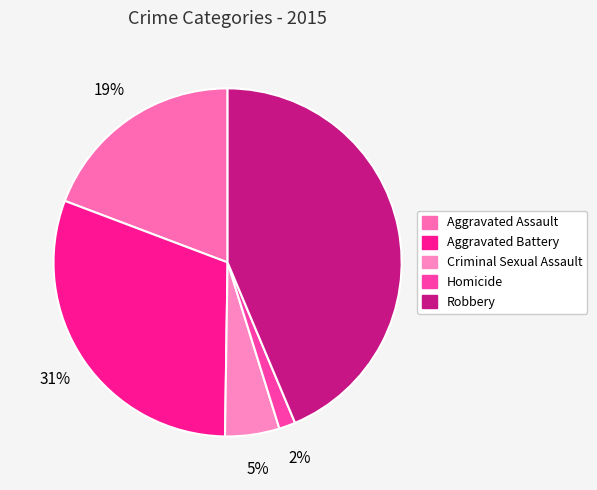

Which slice is the smallest?

Homicide